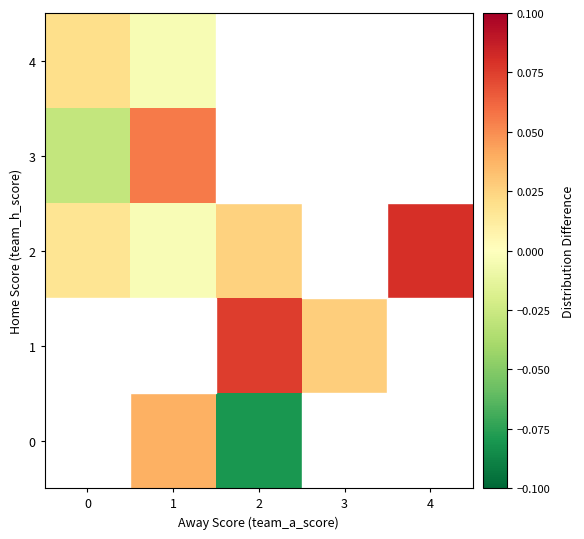

How many positive values does the 0 series have?

1